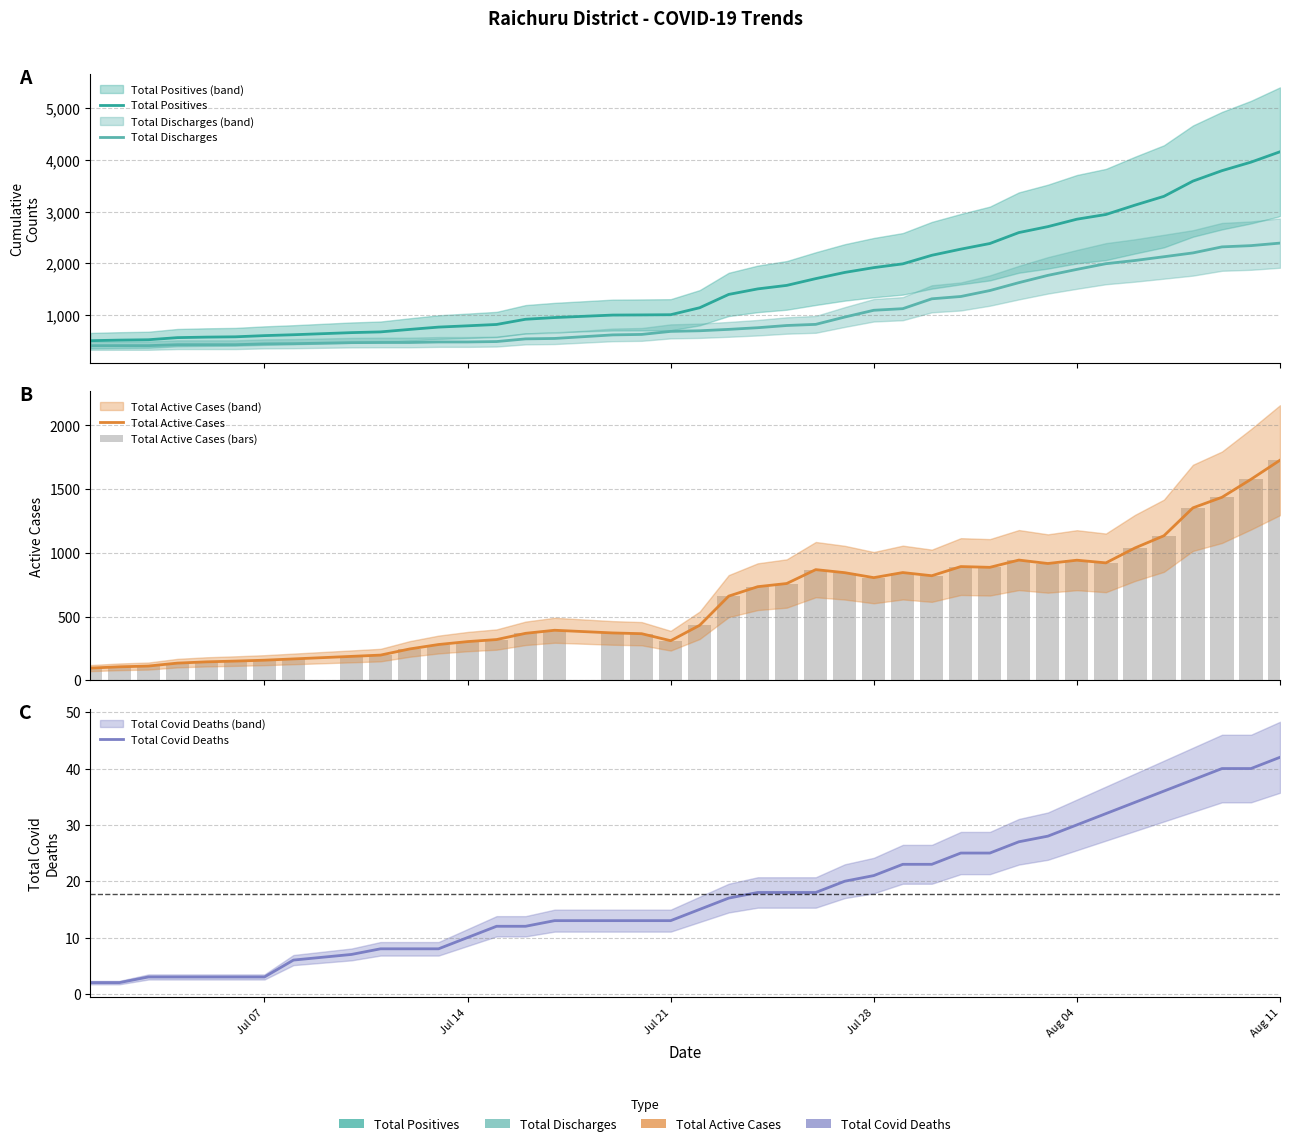

What is the sum of all Total Positives values?

66581